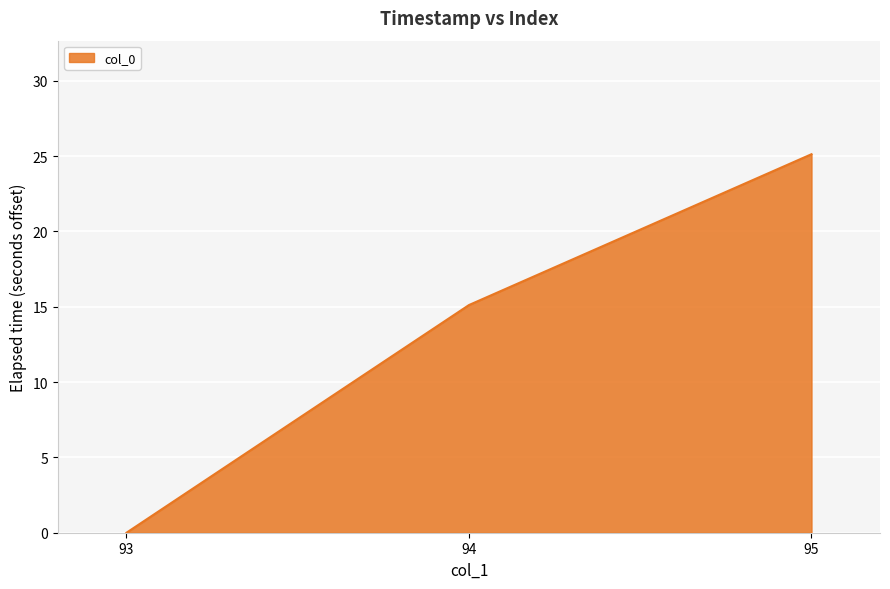

What is the sum of the values at 95 and 94?

40.2